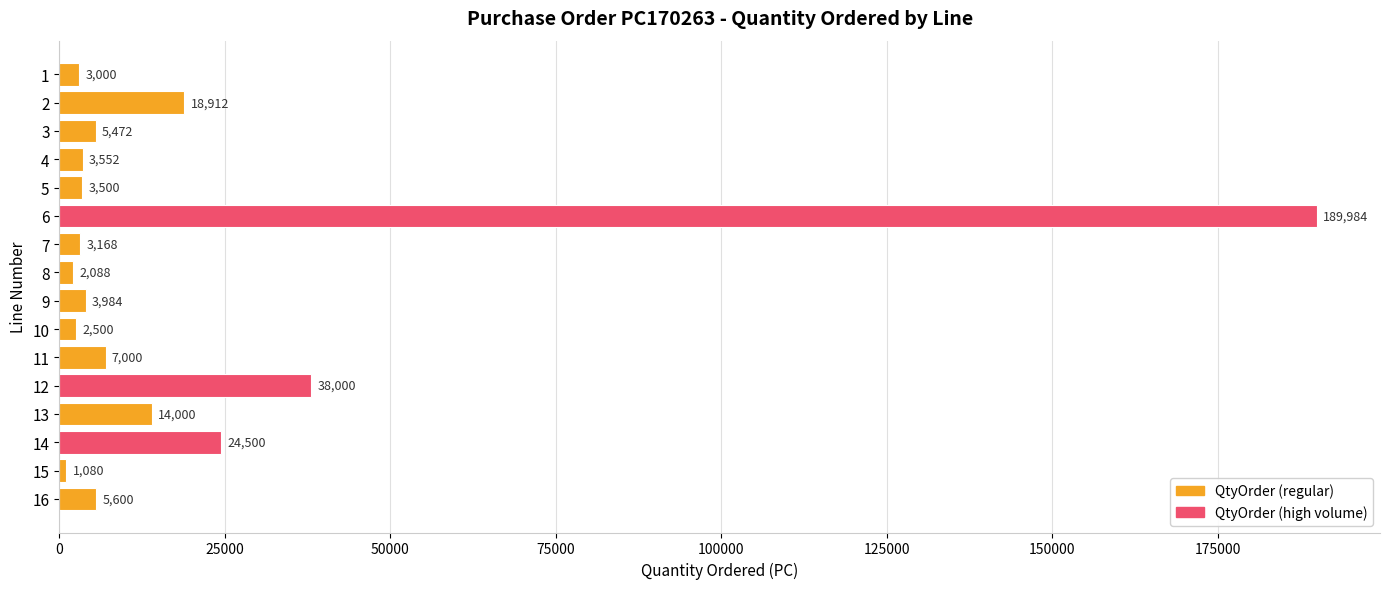

What is the maximum value shown in the chart?

189984